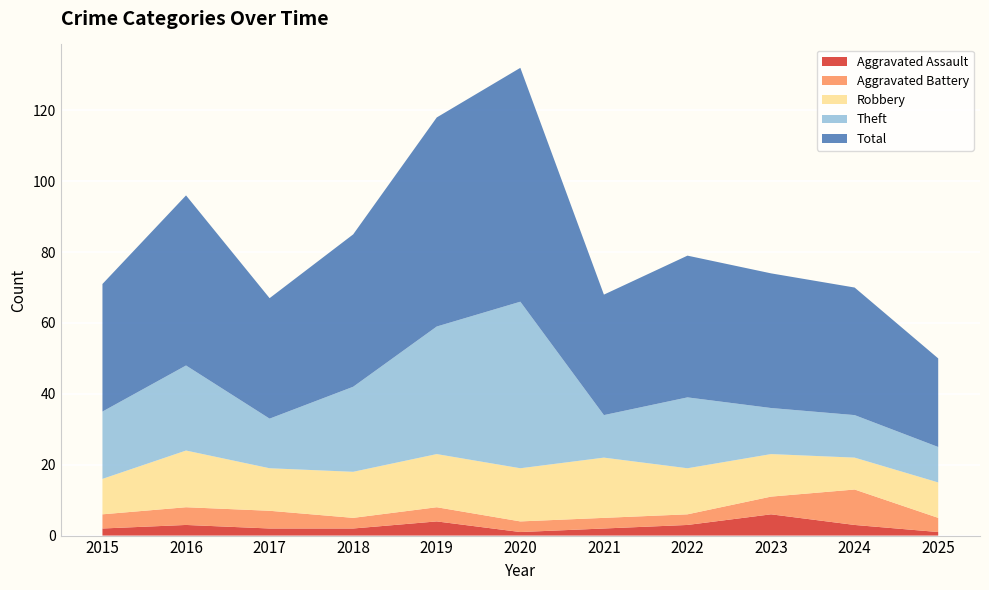

Reading left to right, transcribe all the data shown in this chart.

Aggravated Assault: 2	3	2	2	4	1	2	3	6	3	1
Aggravated Battery: 4	5	5	3	4	3	3	3	5	10	4
Robbery: 10	16	12	13	15	15	17	13	12	9	10
Theft: 19	24	14	24	36	47	12	20	13	12	10
Total: 36	48	34	43	59	66	34	40	38	36	25